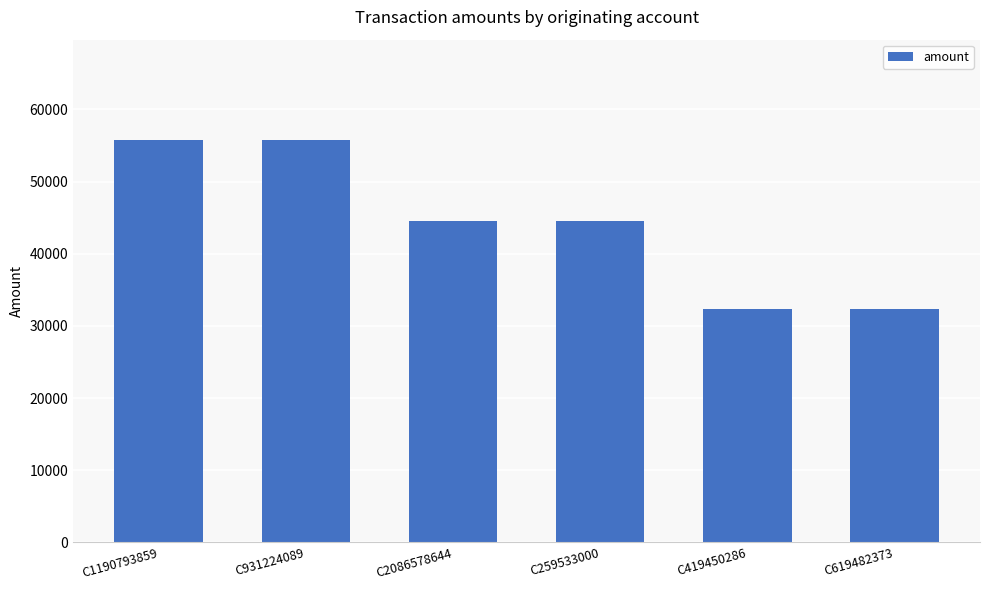

What is the sum of all values?

265400.0